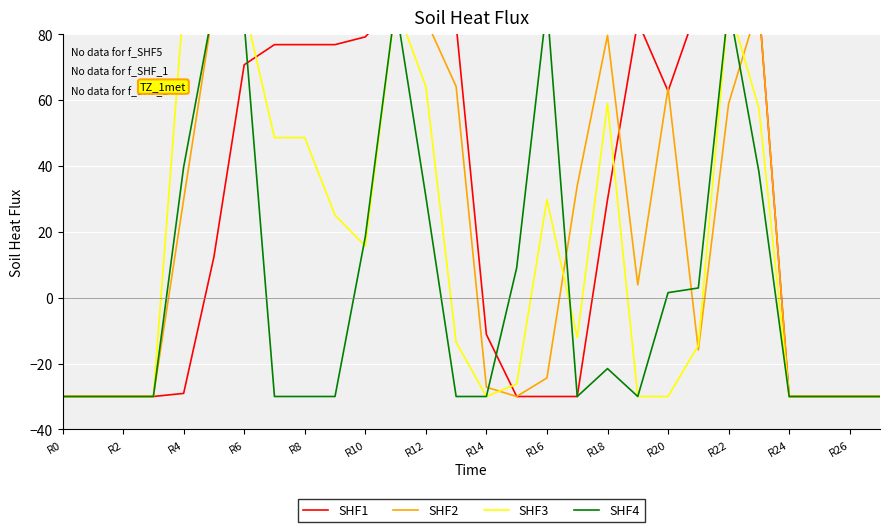

At which category is the sum across all series the highest?

R22